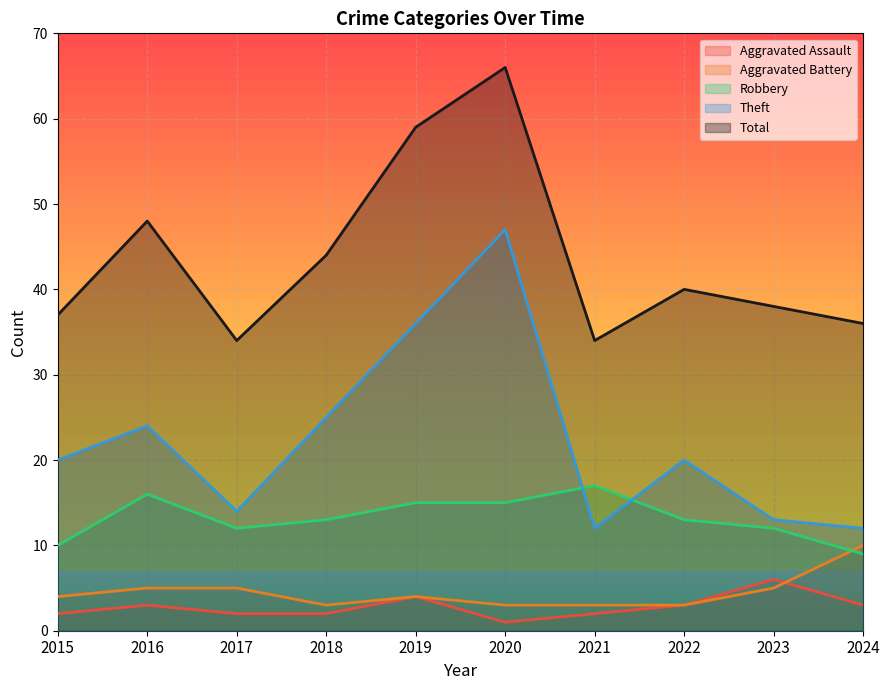

True or false: Robbery has more than 0 points higher than both neighbors.

True